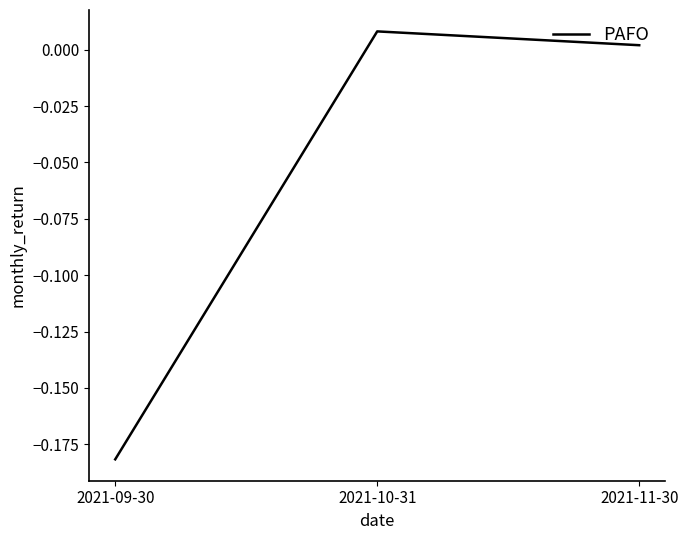

What is the change in value from 2021-09-30 to 2021-10-31?

+0.2